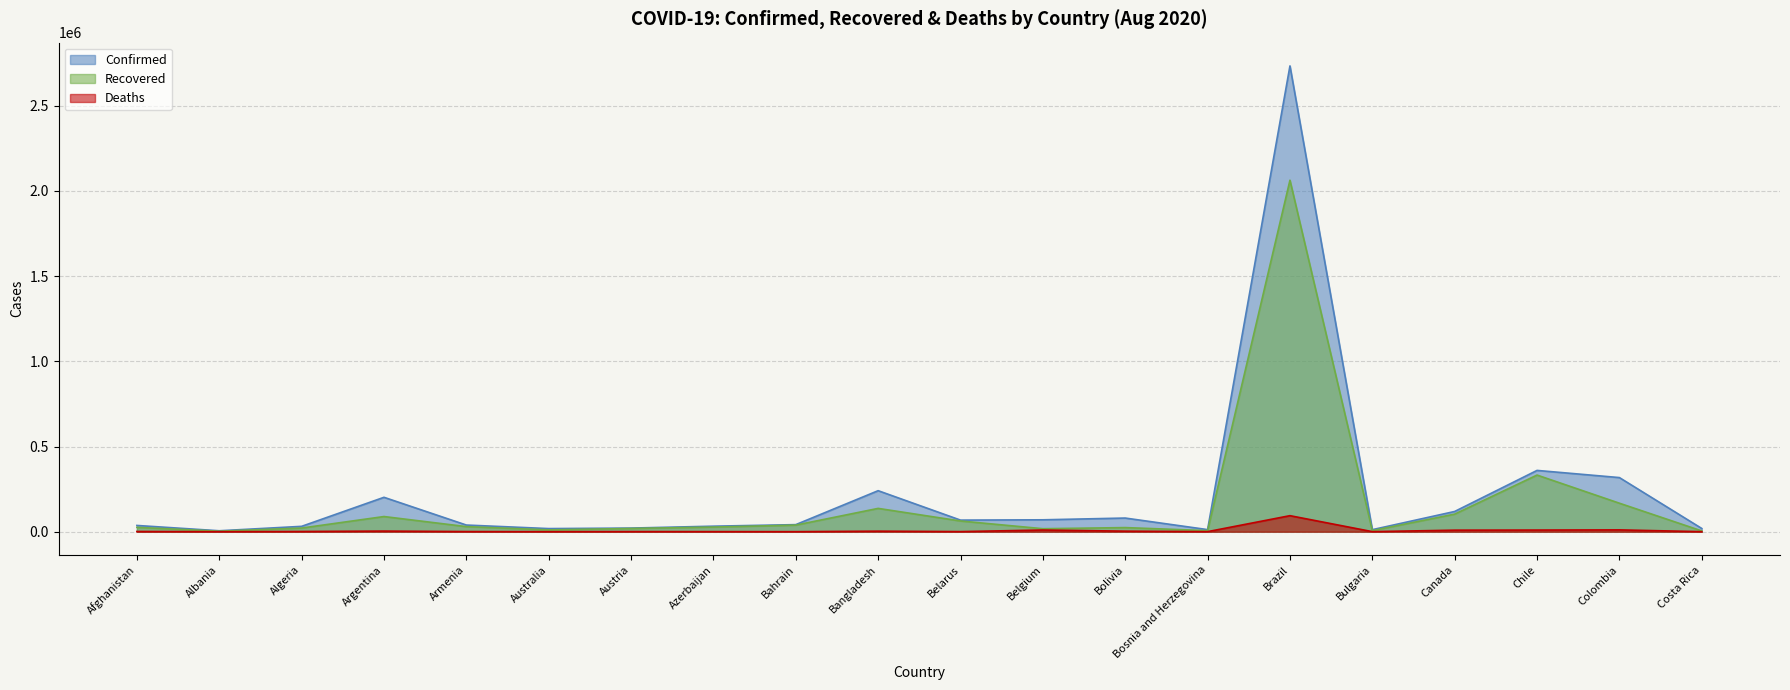

At which label does Confirmed reach its peak?

Brazil